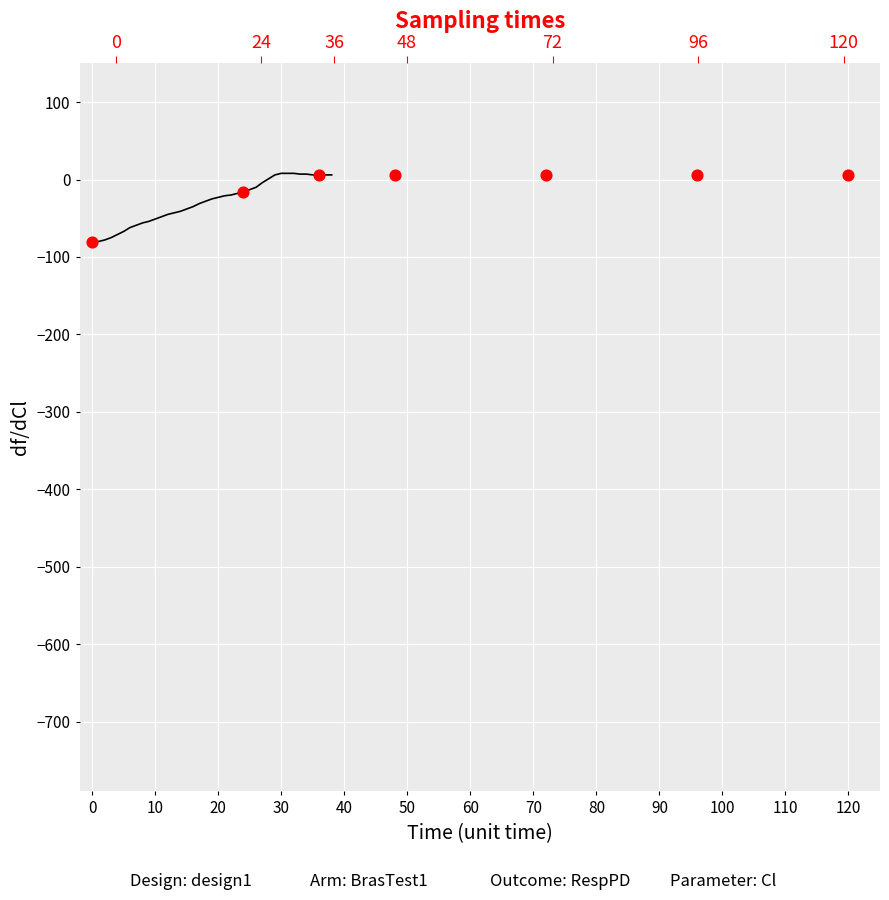

Between 24 and 16, which is larger?

24